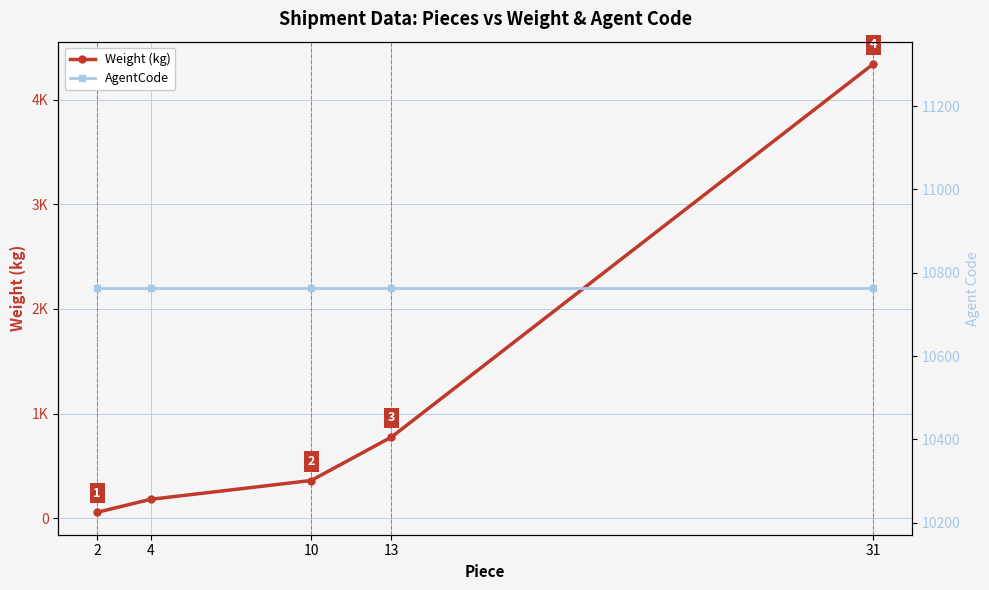

Does the chart display data point markers on the line(s)?

Yes